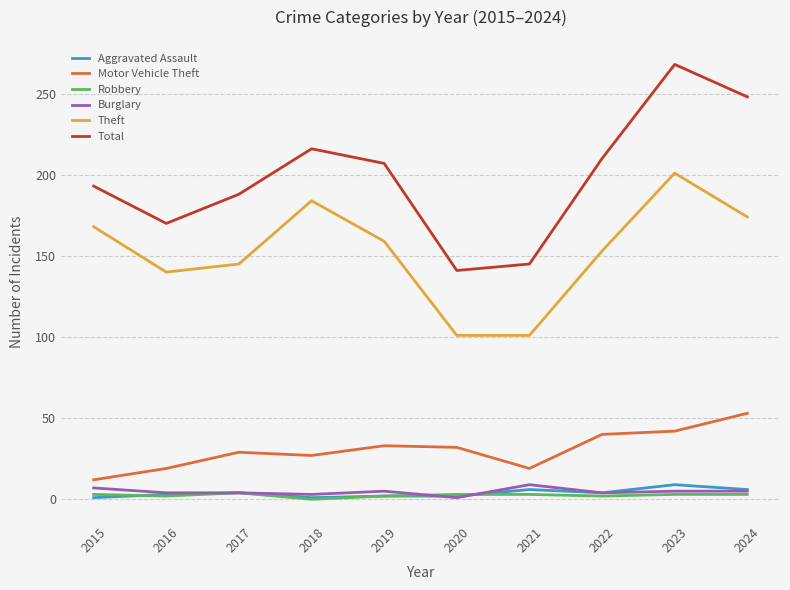

Which series has the largest range (max minus min)?

Total